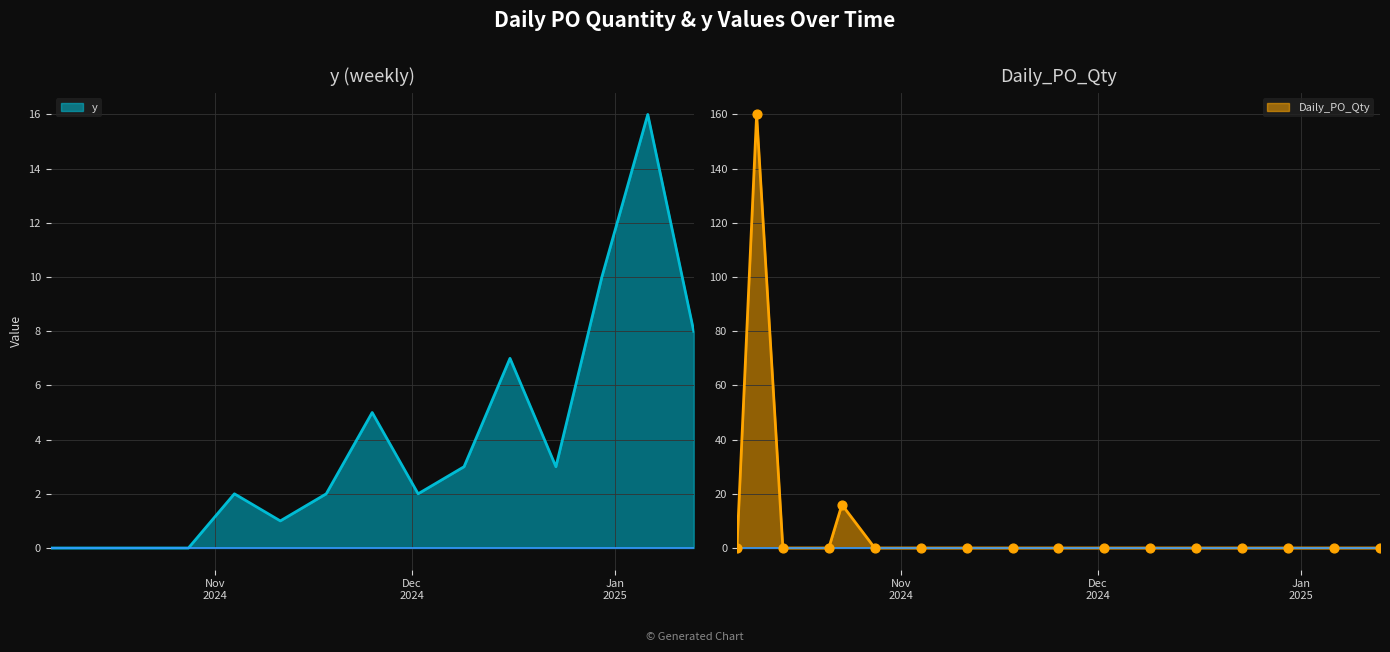

Which series contains the highest Y value?

Daily_PO_Qty